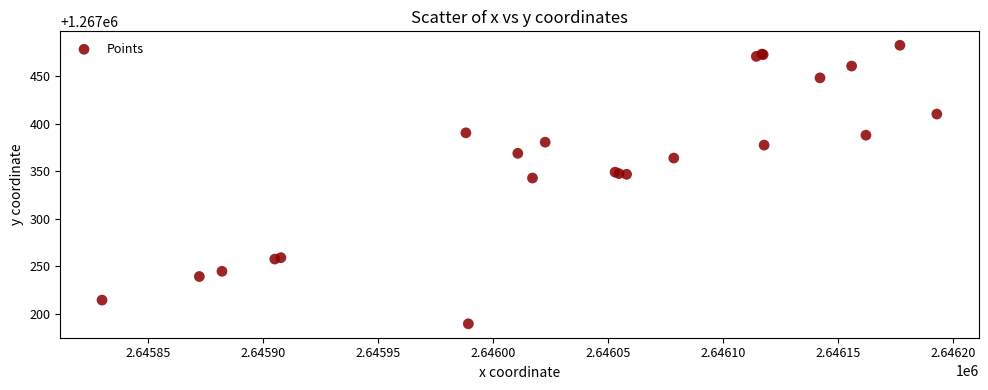

What Y value in the scatter plot is closest to 1267336?

1267343.0